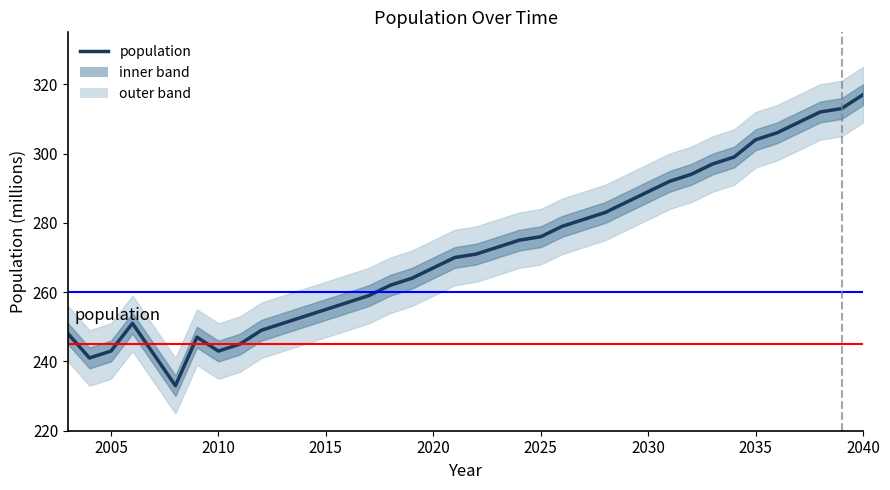

Is it true that the value at 2020 is 267?

True